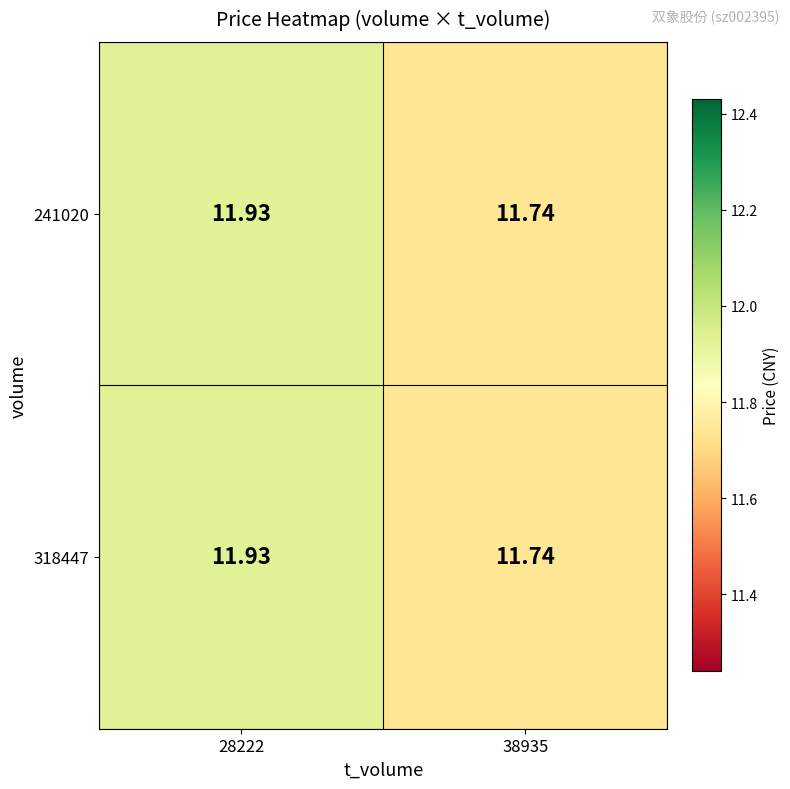

Count the number of data series in this chart.

2